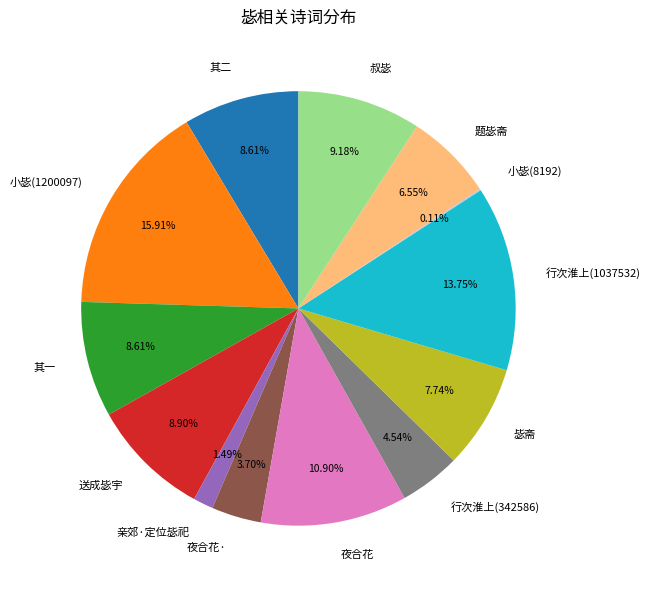

What percentage is the 题毖斋 slice, to the nearest percent?

7%